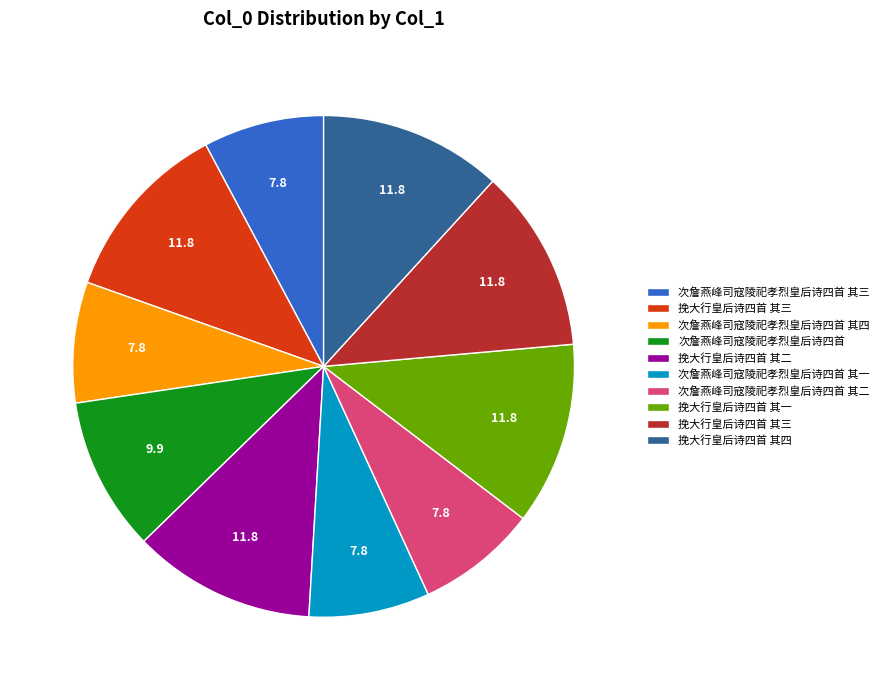

Is there any slice that represents more than half of the pie?

No